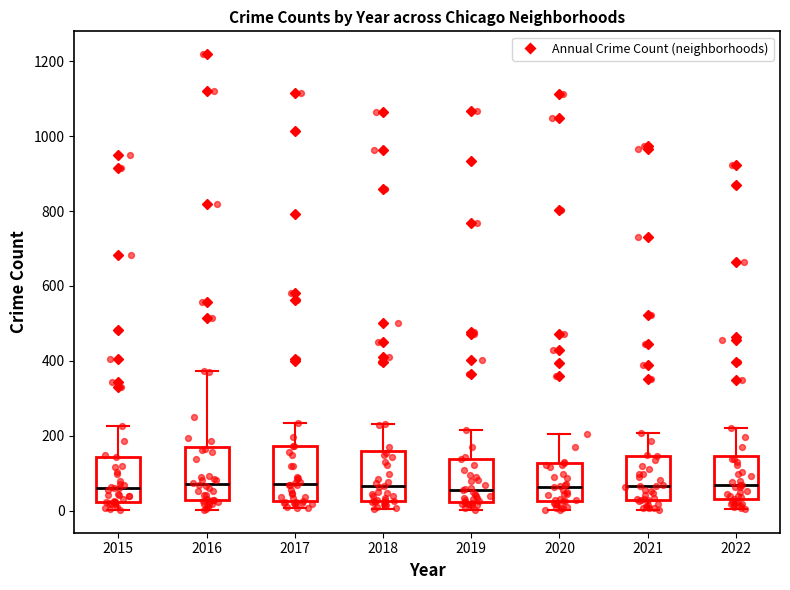

Reading left to right, read every box against the y-axis: the position of its median line, the range the box covers, and the ends of its whiskers. The values are not printed on the chart, so give them approximately, as read against the axis.

2015: median 60, box 20 to 140, whiskers 0 to 220
2016: median 80, box 20 to 160, whiskers 0 to 380
2017: median 80, box 20 to 180, whiskers 0 to 240
2018: median 60, box 20 to 160, whiskers 0 to 240
2019: median 60, box 20 to 140, whiskers 0 to 220
2020: median 60, box 20 to 120, whiskers 0 to 200
2021: median 60, box 20 to 140, whiskers 0 to 200
2022: median 60, box 40 to 140, whiskers 0 to 220